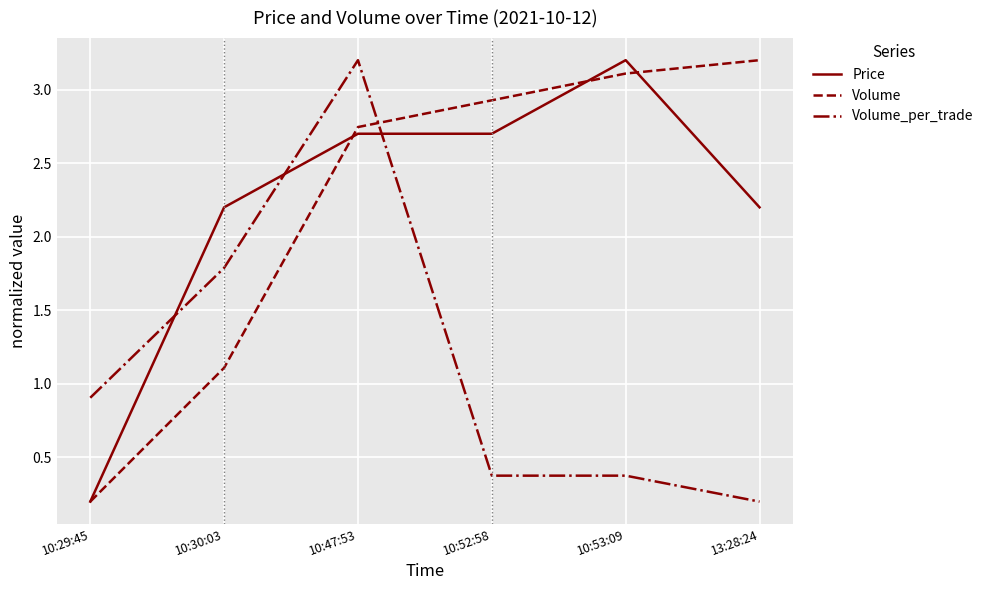

Which series ends up on top after the final intersection of Volume_per_trade and Volume?

Volume